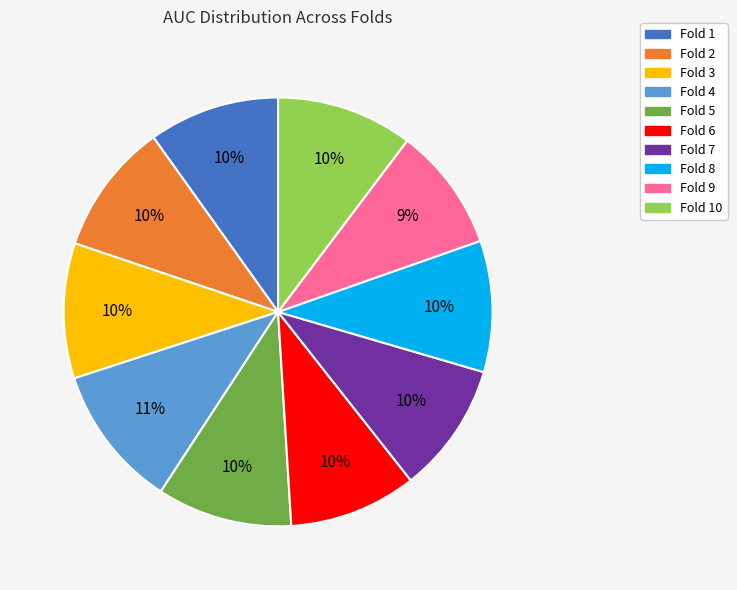

To the nearest percent, what is the combined percentage of Fold 2 and Fold 6?

20%